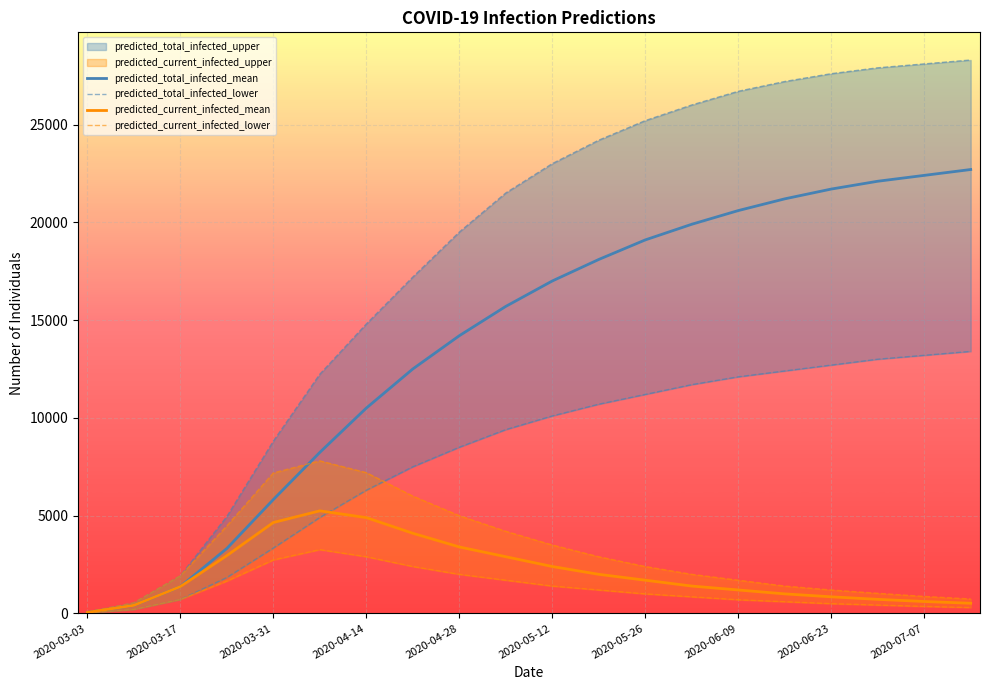

What is the difference between the second highest and second lowest values in the predicted_total_infected_mean series?

21985